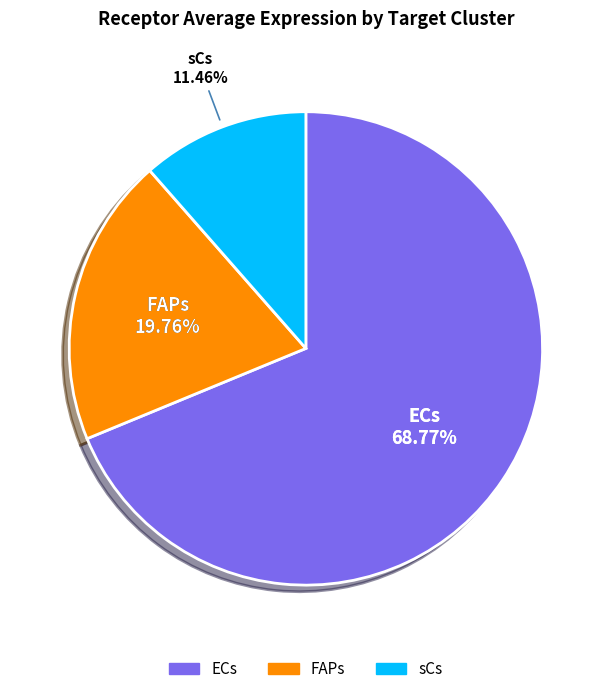

Count the number of slices in the pie.

3